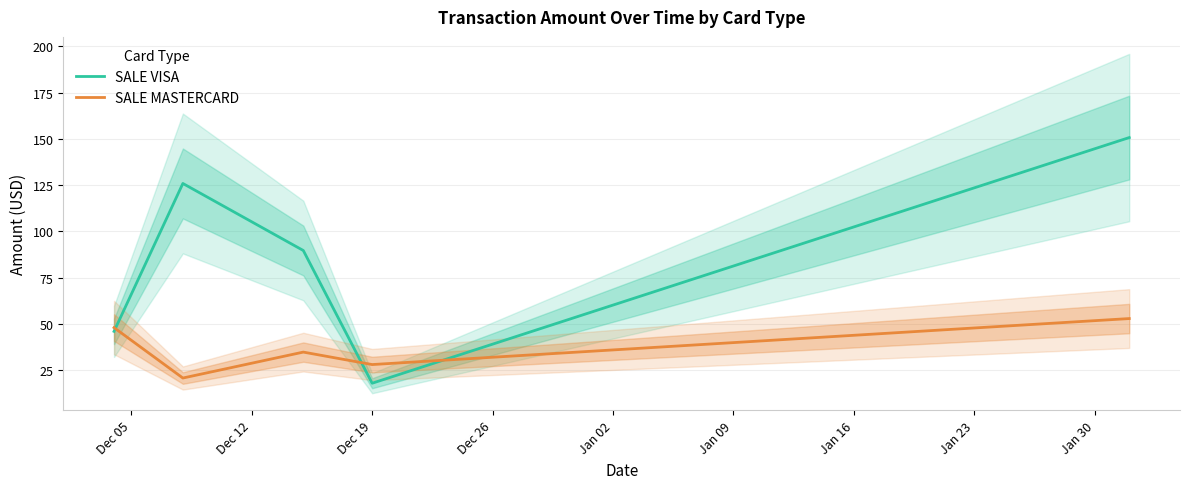

What is the maximum value for SALE MASTERCARD?

52.9